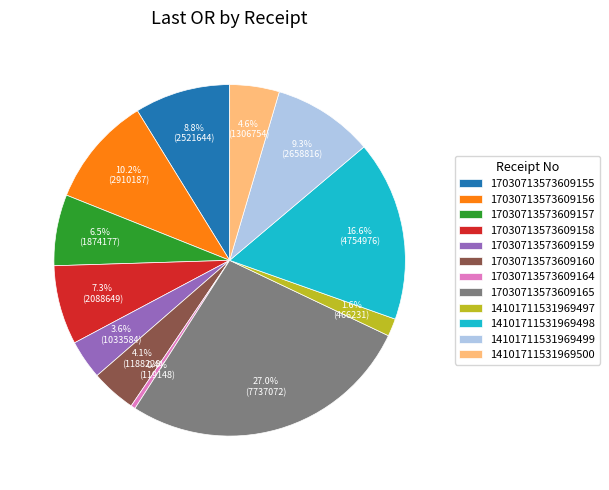

Count the number of slices in the pie.

12